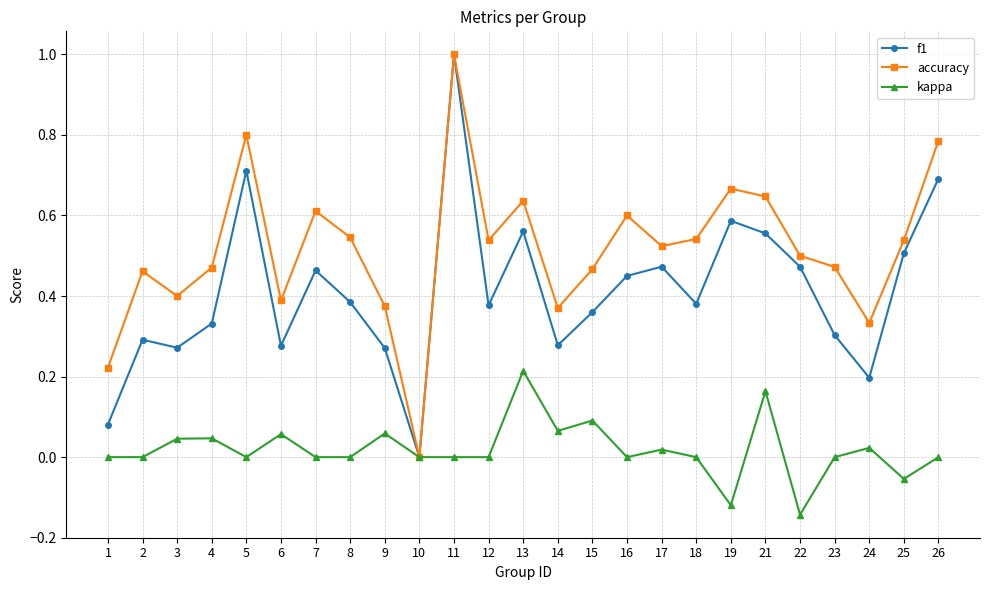

Which category has the highest value across all series?

11